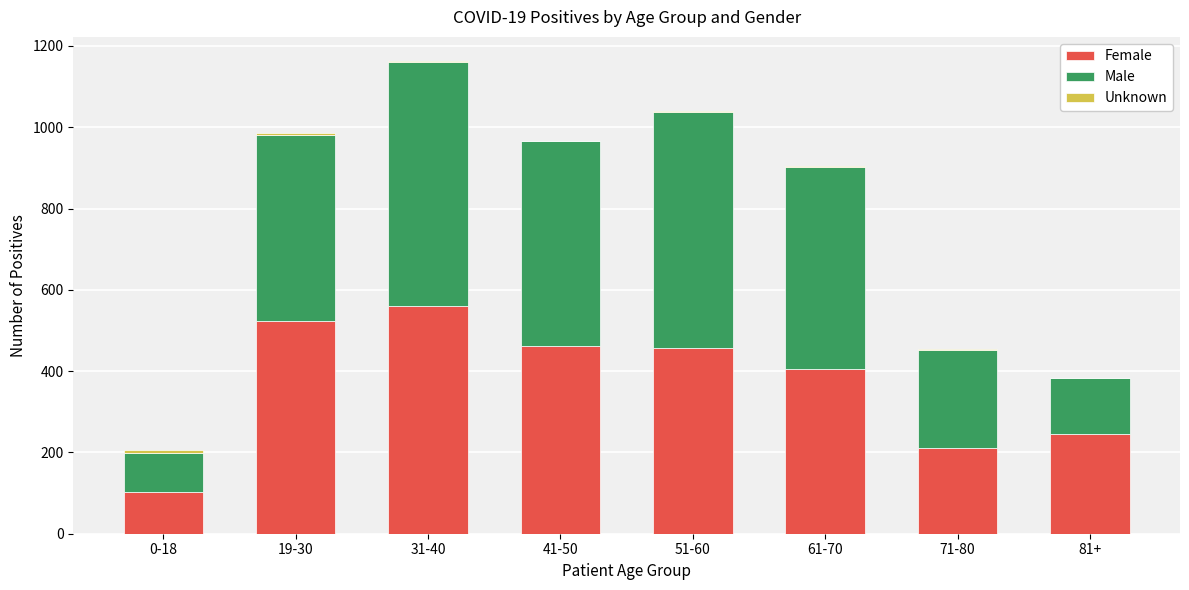

Read the Female value at 31-40, to the nearest 10.

560